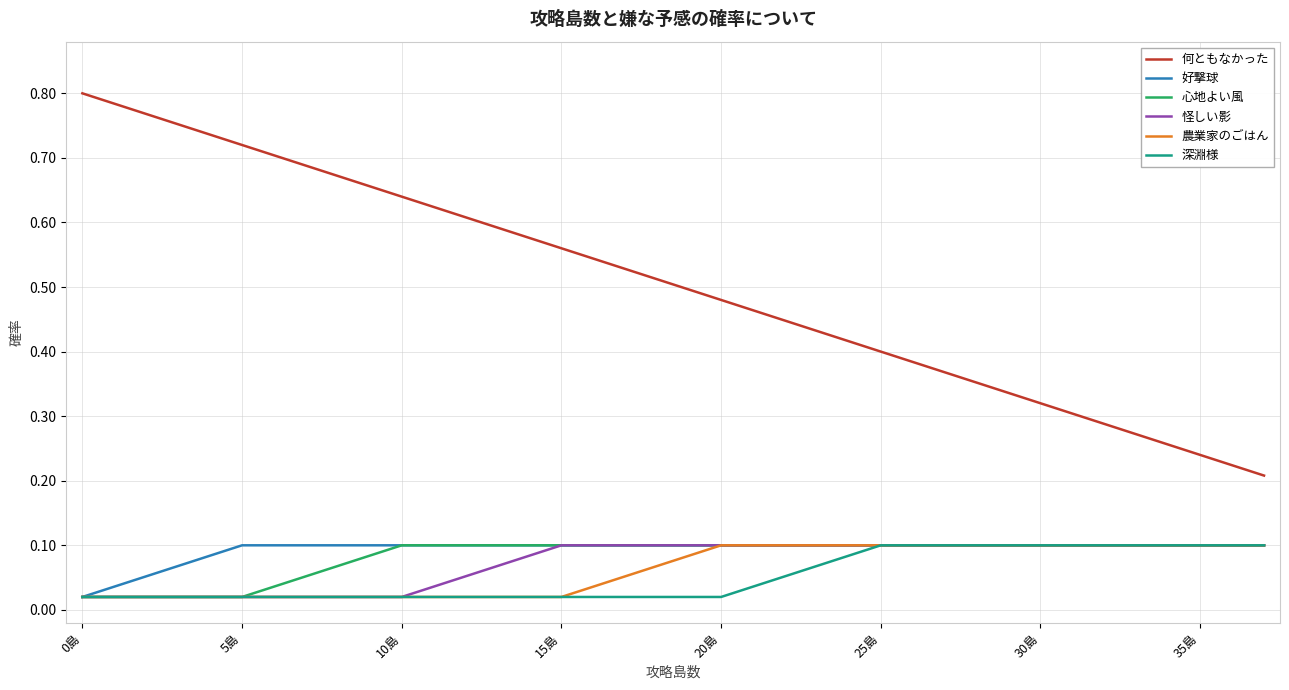

What are all the series names shown in the legend?

何ともなかった, 好撃球, 心地よい風, 怪しい影, 農業家のごはん, 深淵様